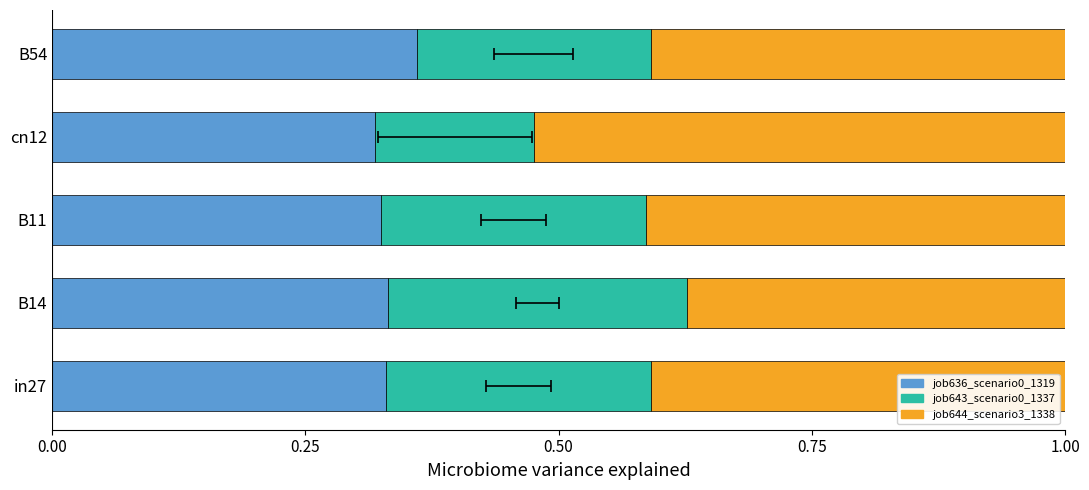

Reading left to right, extract all data points from this chart.

job636_scenario0_1319: 0.3	0.3	0.3	0.3	0.4
job643_scenario0_1337: 0.3	0.3	0.3	0.2	0.2
job644_scenario3_1338: 0.4	0.4	0.4	0.5	0.4